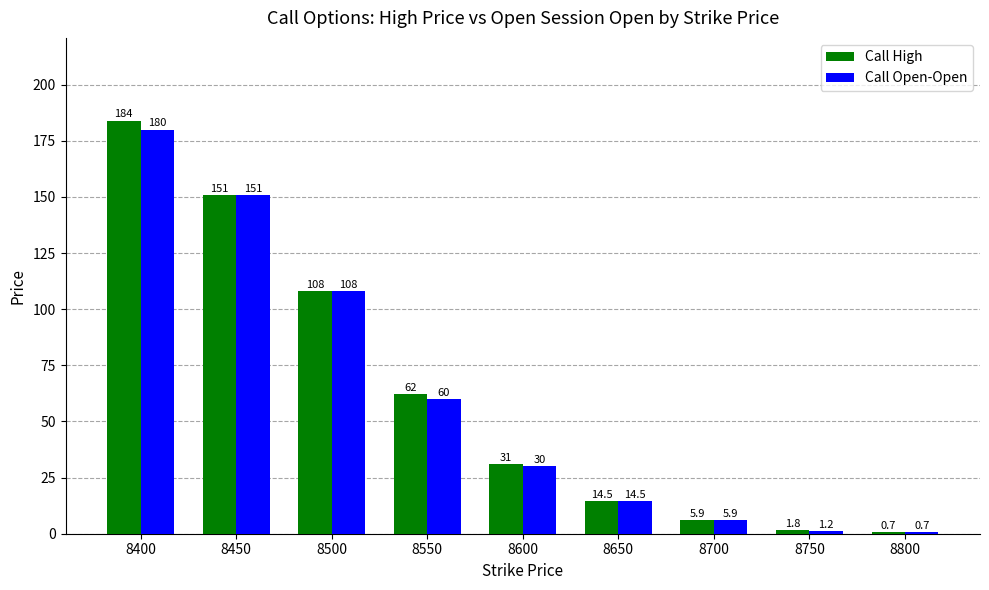

What is the value of the Call Open-Open bar at the 1st from the left?

180.0